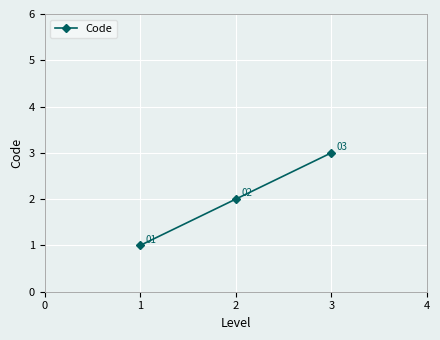

What is the change in value from 1 to 3?

+2